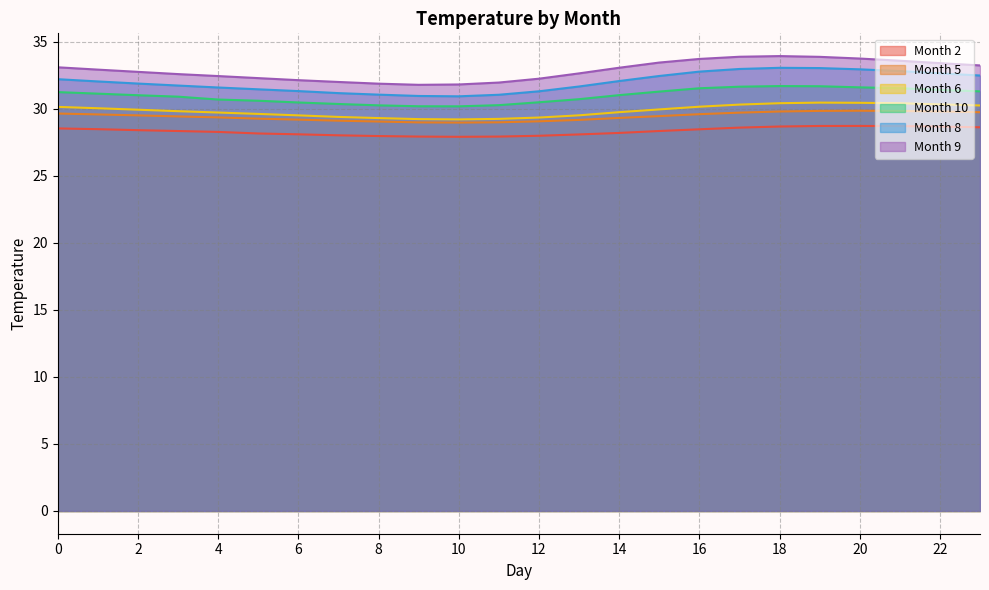

Reading left to right, transcribe all the data shown in this chart.

2: 28.5	28.5	28.4	28.3	28.3	28.2	28.1	28.0	28.0	27.9	27.9	27.9	28.0	28.1	28.2	28.3	28.5	28.6	28.7	28.7	28.7	28.7	28.7	28.6
5: 29.6	29.6	29.5	29.4	29.4	29.3	29.2	29.1	29.0	29.0	29.0	29.0	29.1	29.2	29.3	29.4	29.6	29.7	29.8	29.8	29.8	29.8	29.8	29.7
6: 30.1	30.0	29.9	29.8	29.7	29.6	29.5	29.4	29.3	29.2	29.2	29.2	29.3	29.5	29.7	29.9	30.1	30.3	30.4	30.5	30.4	30.4	30.3	30.2
8: 32.2	32.0	31.9	31.7	31.6	31.4	31.3	31.2	31.0	30.9	30.9	31.0	31.3	31.7	32.1	32.4	32.8	33.0	33.0	33.0	32.9	32.8	32.6	32.5
9: 33.1	32.9	32.7	32.6	32.4	32.3	32.1	32.0	31.9	31.8	31.8	31.9	32.2	32.6	33.1	33.4	33.7	33.9	33.9	33.9	33.7	33.6	33.4	33.2
10: 31.2	31.1	31.0	30.9	30.7	30.6	30.5	30.4	30.2	30.2	30.2	30.3	30.5	30.7	31.0	31.3	31.5	31.6	31.7	31.7	31.6	31.5	31.4	31.3